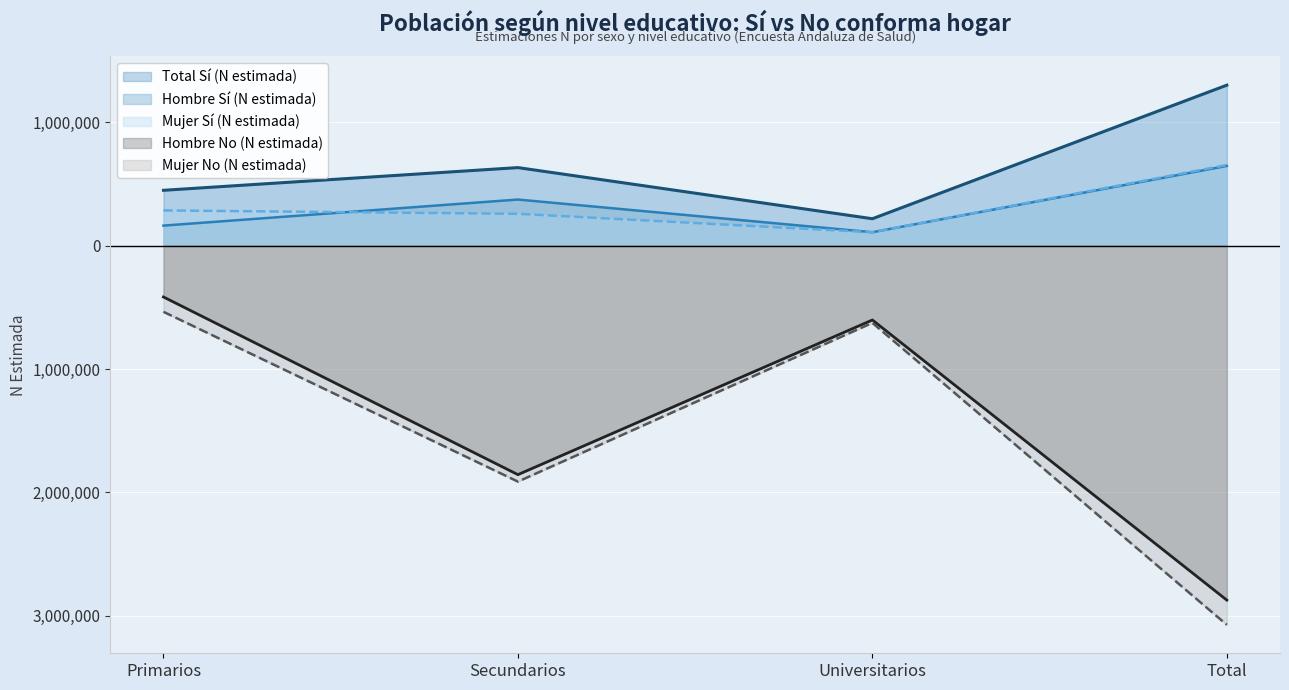

Which category has the lowest value in the Hombre Sí (N estimada) series?

Universitarios